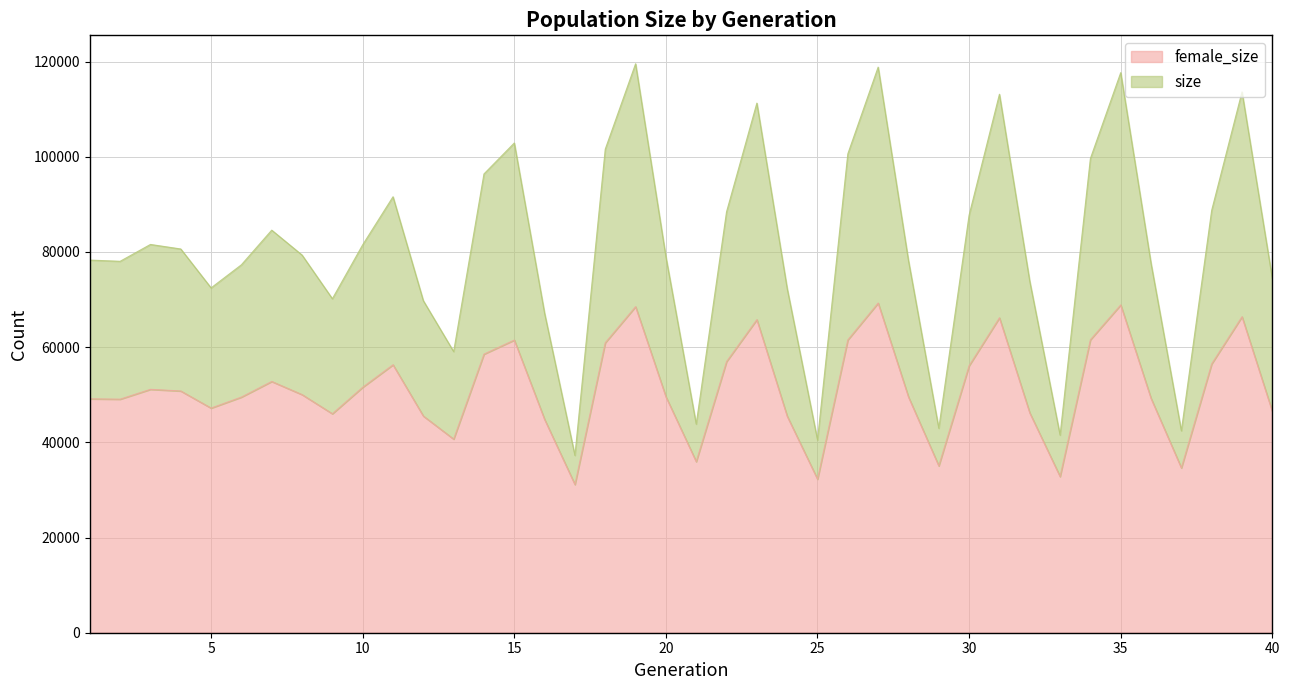

In female_size, how many points are lower than both neighbors (excluding endpoints)?

10